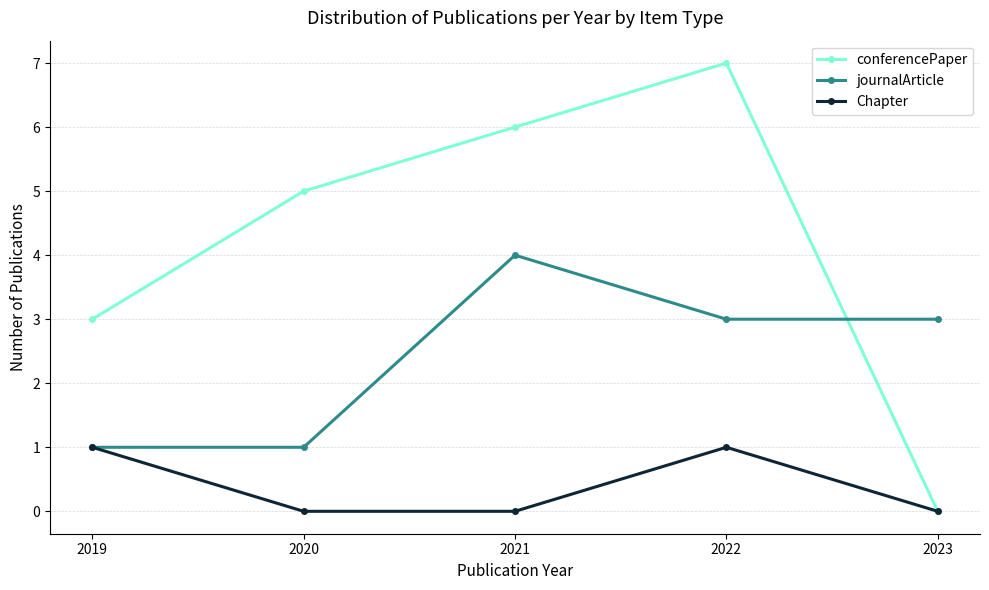

Is the value of journalArticle at 2021 greater than the value of conferencePaper at 2022?

No